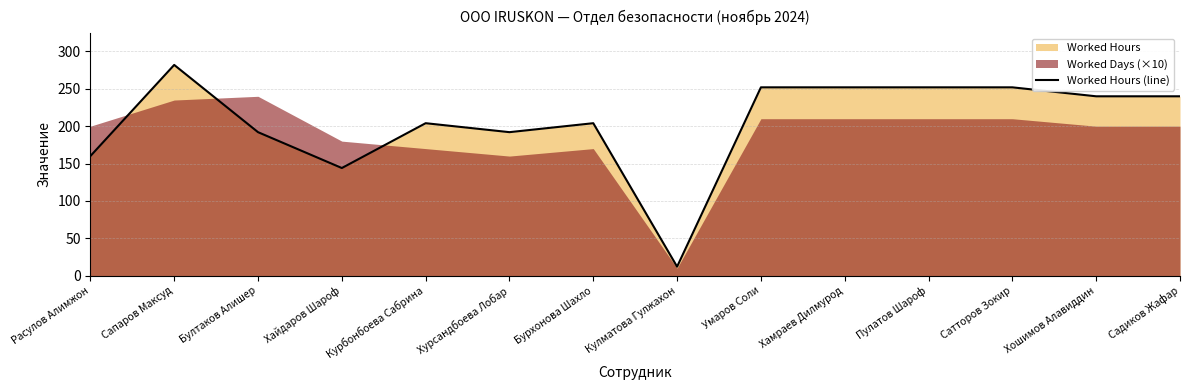

Approximately how many times larger is the value at Бурхонова Шахло compared to Садиков Жафар?

0.8